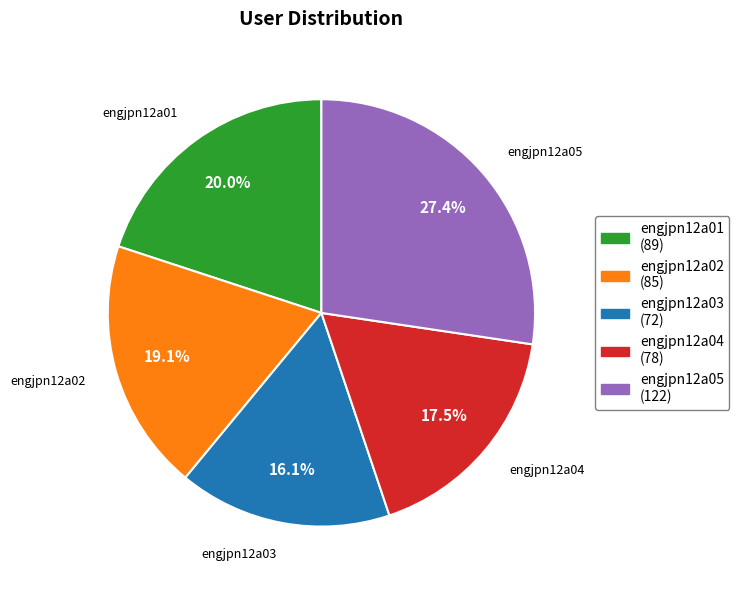

Does engjpn12a01 represent more than half of the total?

No